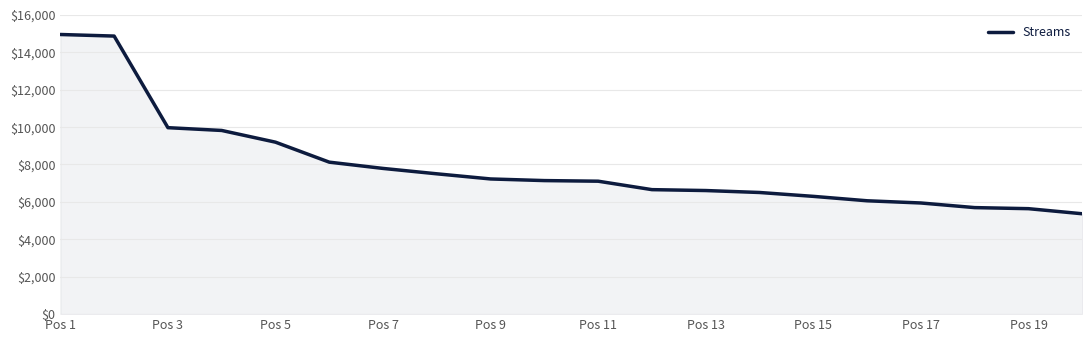

What is the difference between the maximum and minimum values?

9581